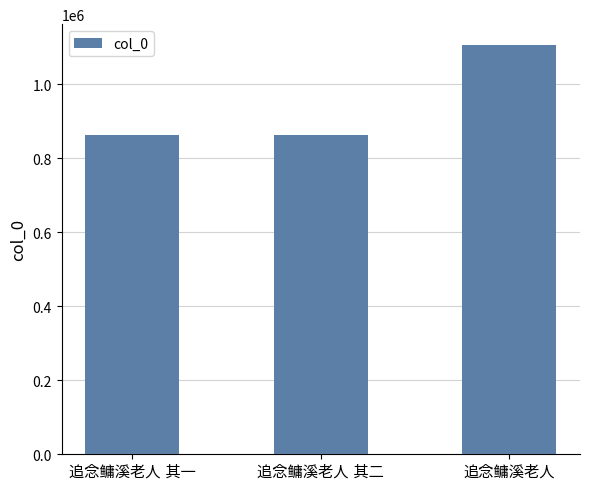

What is the difference between the maximum and minimum values?

245028